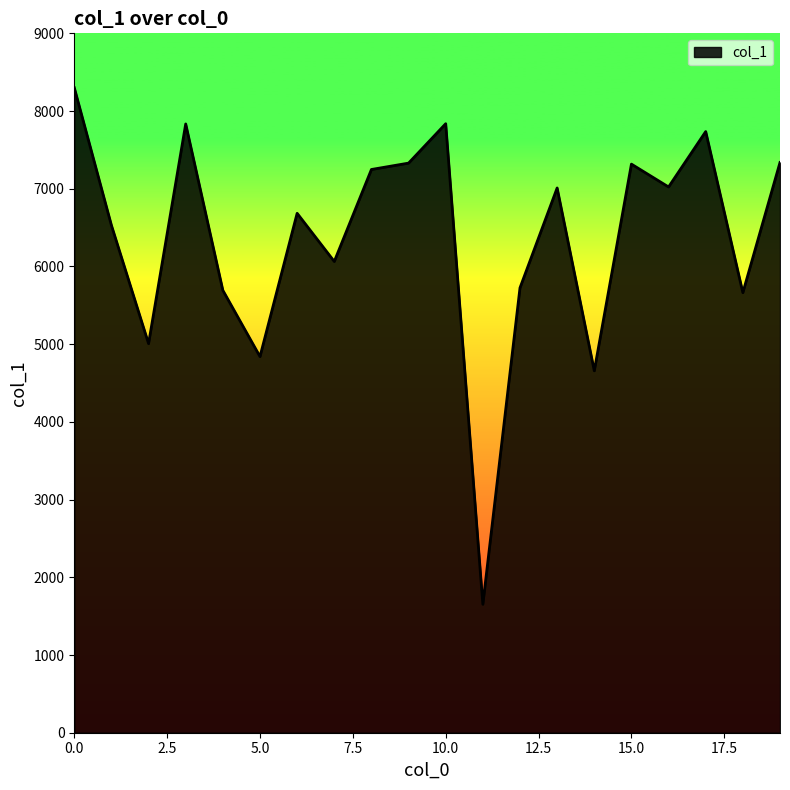

True or false: there are more than 0 points higher than both neighbors.

True